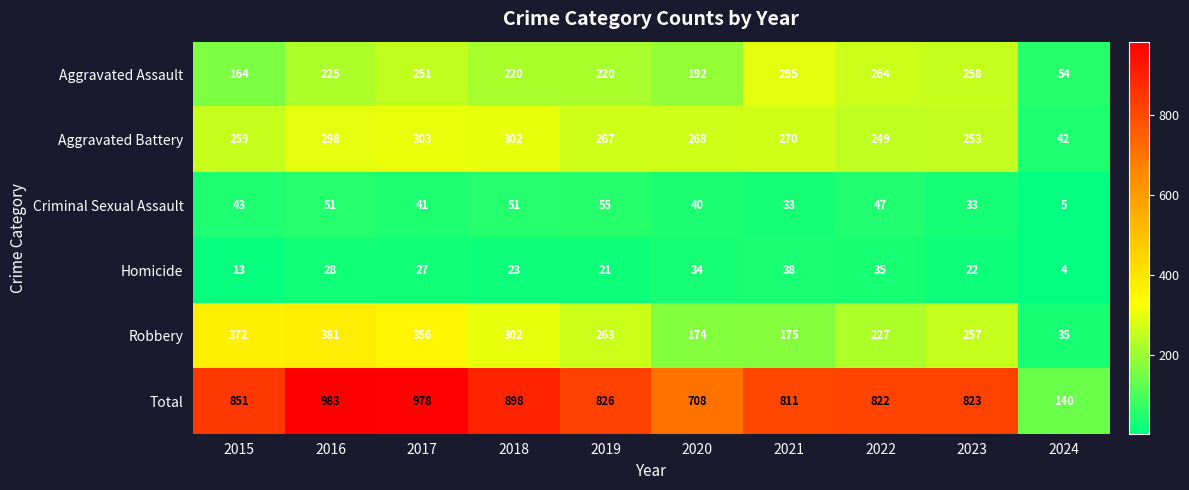

The Robbery series shows 184 at 2016. True or false?

False